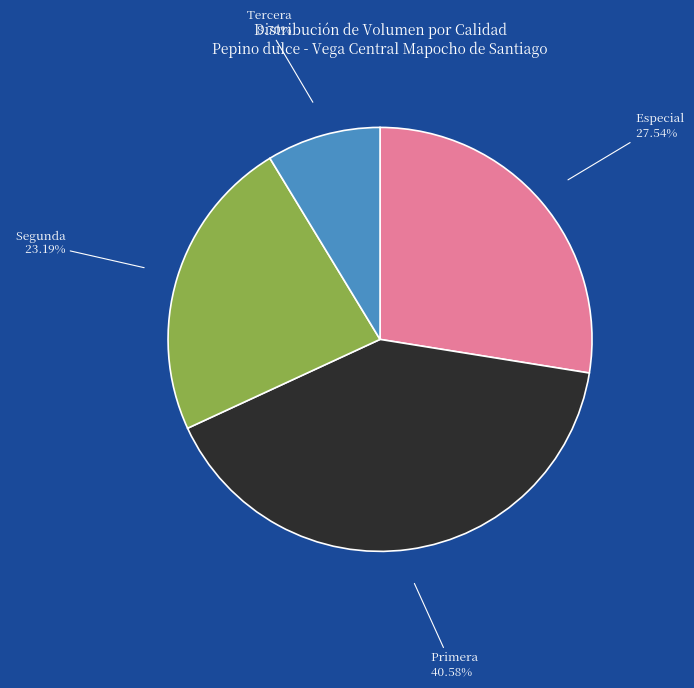

Combined, do Segunda and Especial account for over 50%?

Yes